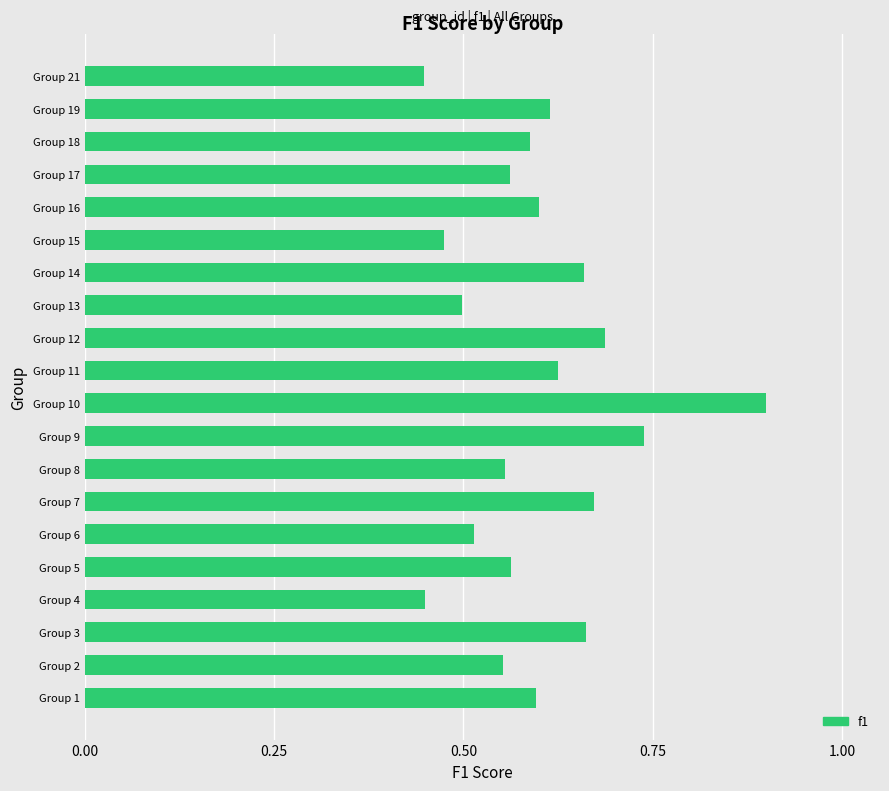

The chart shows a value of 0.4 at Group 2. True or false?

False